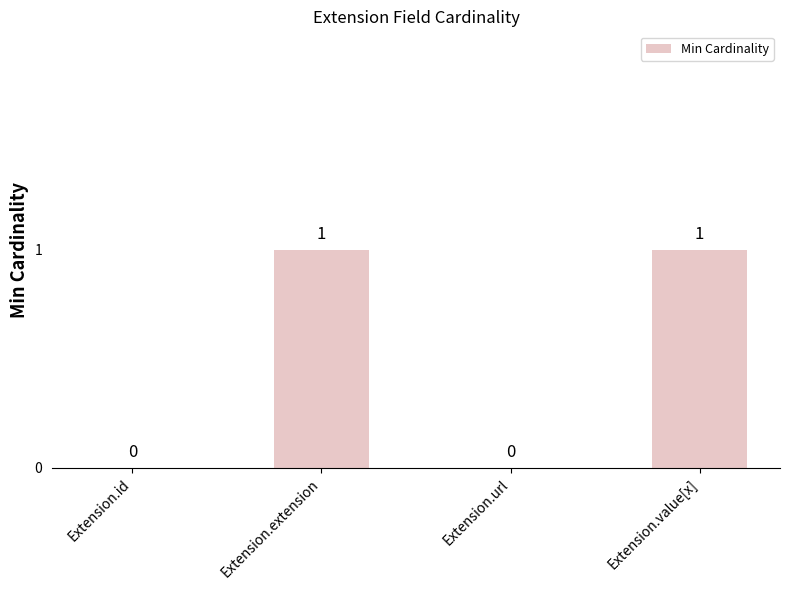

Read the value at Extension.value[x].

1